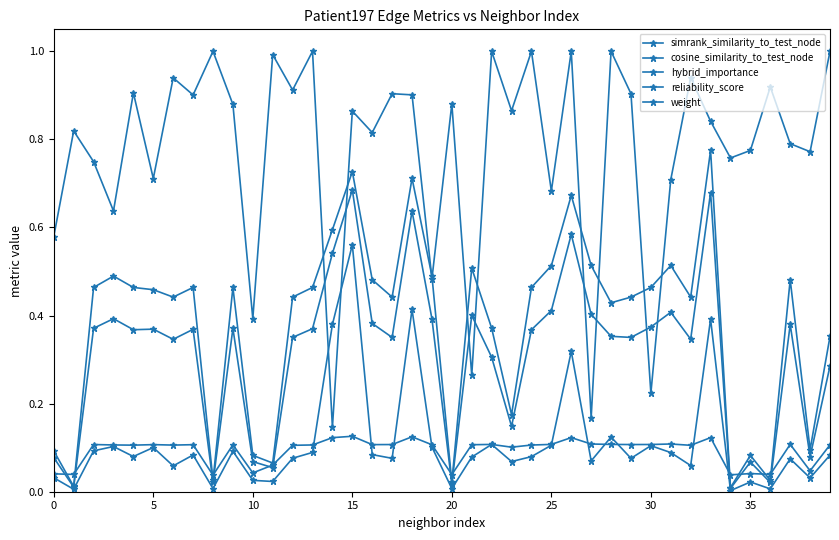

Which series has the widest spread of values?

reliability_score